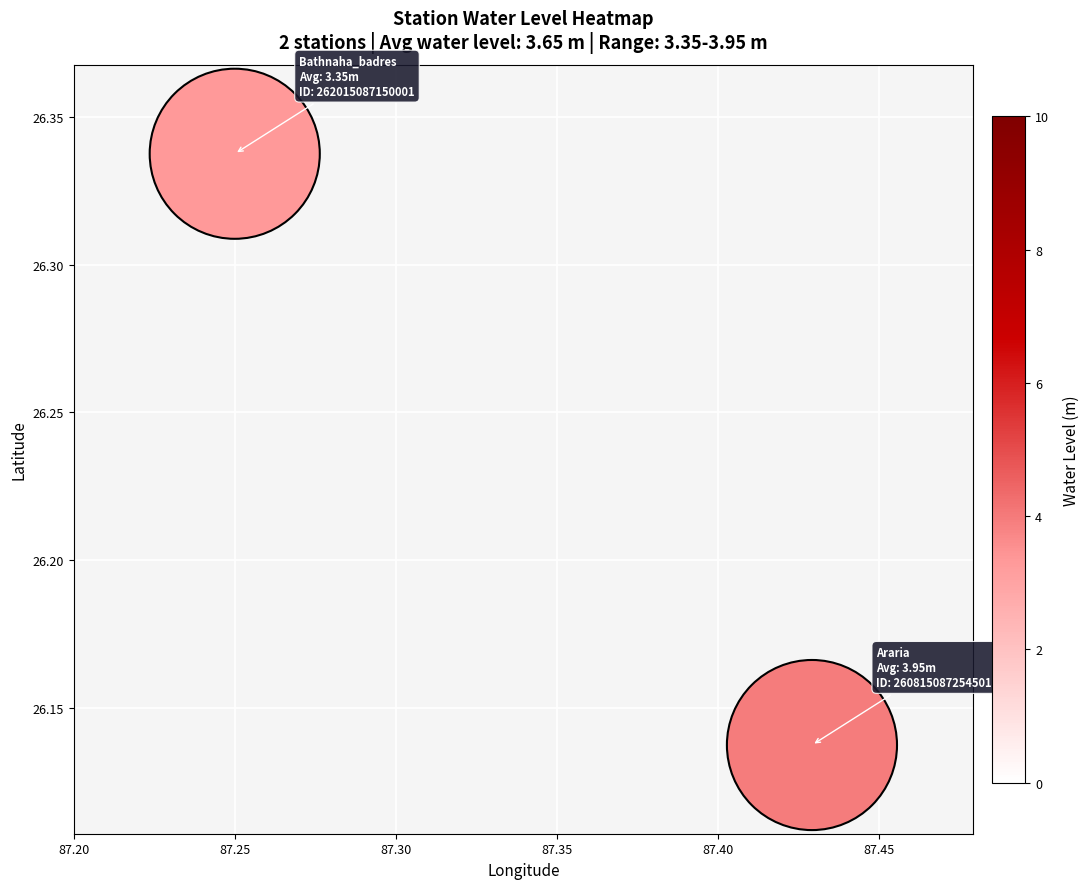

What is the average X value?

87.3